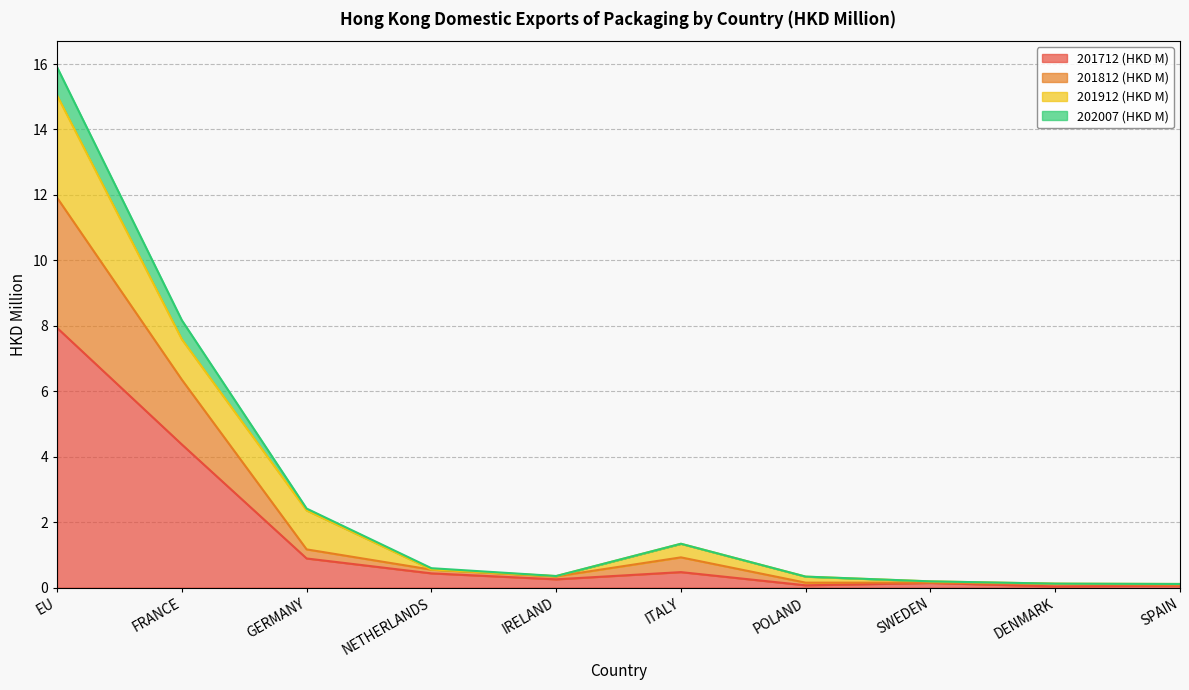

At which category is the sum across all series the highest?

EU